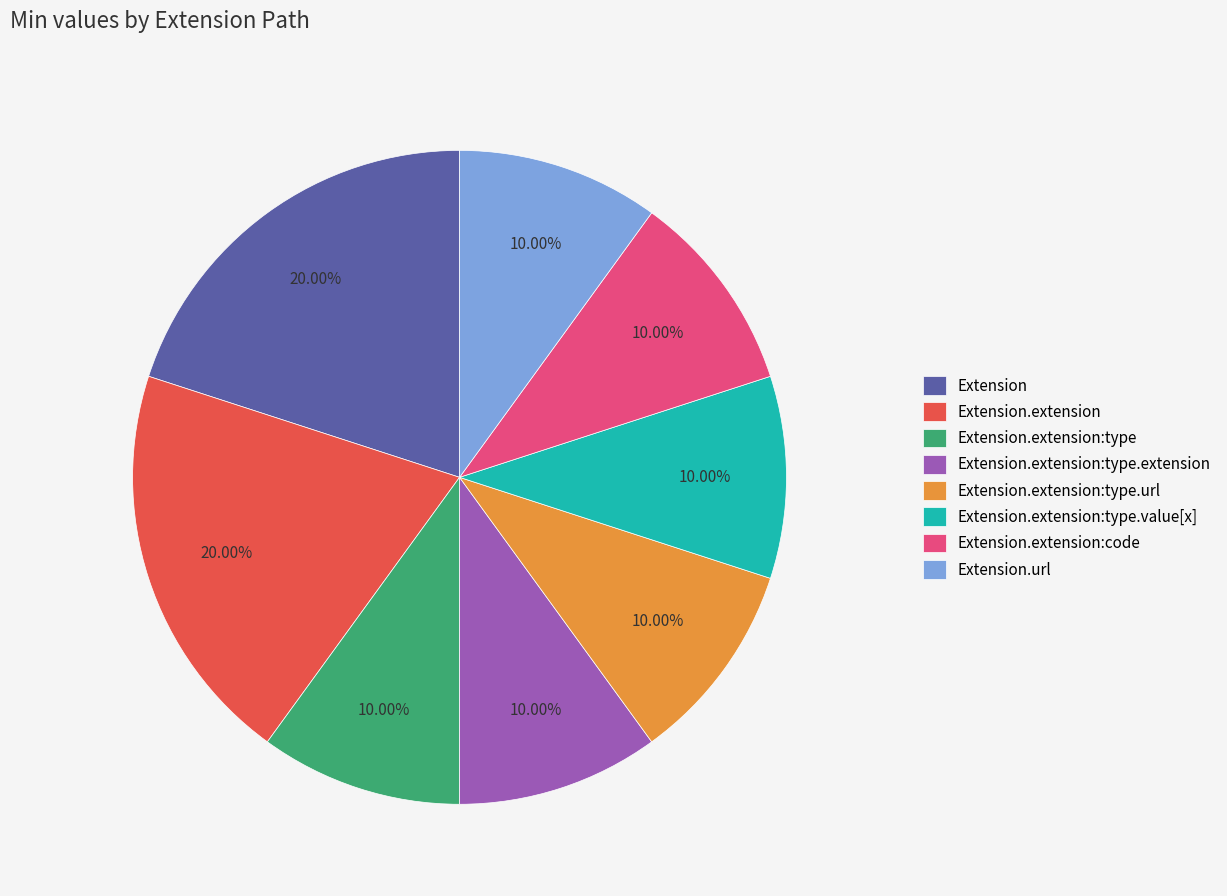

The Extension.url slice represents 10% of the pie. True or false?

True